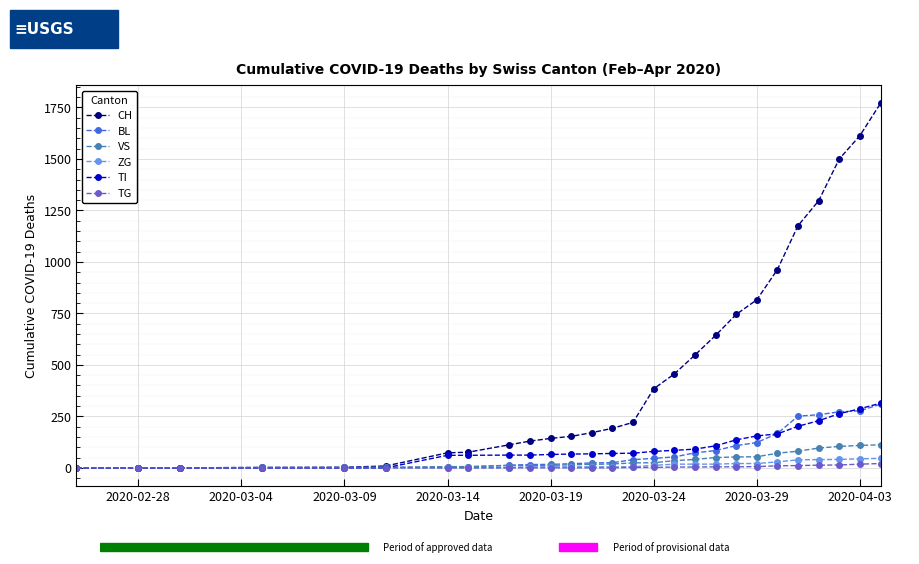

Which series has the largest total across all categories?

CH